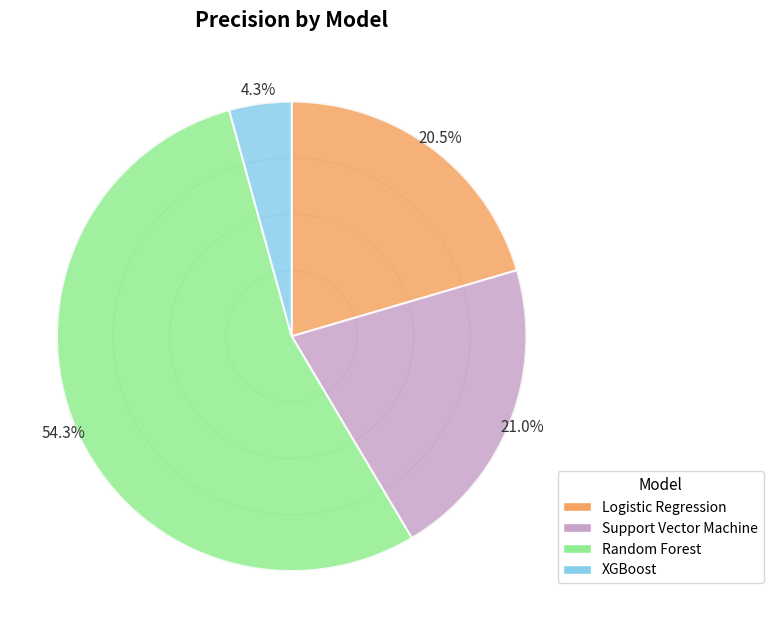

To the nearest percent, what is the combined percentage of Logistic Regression and Support Vector Machine?

41%